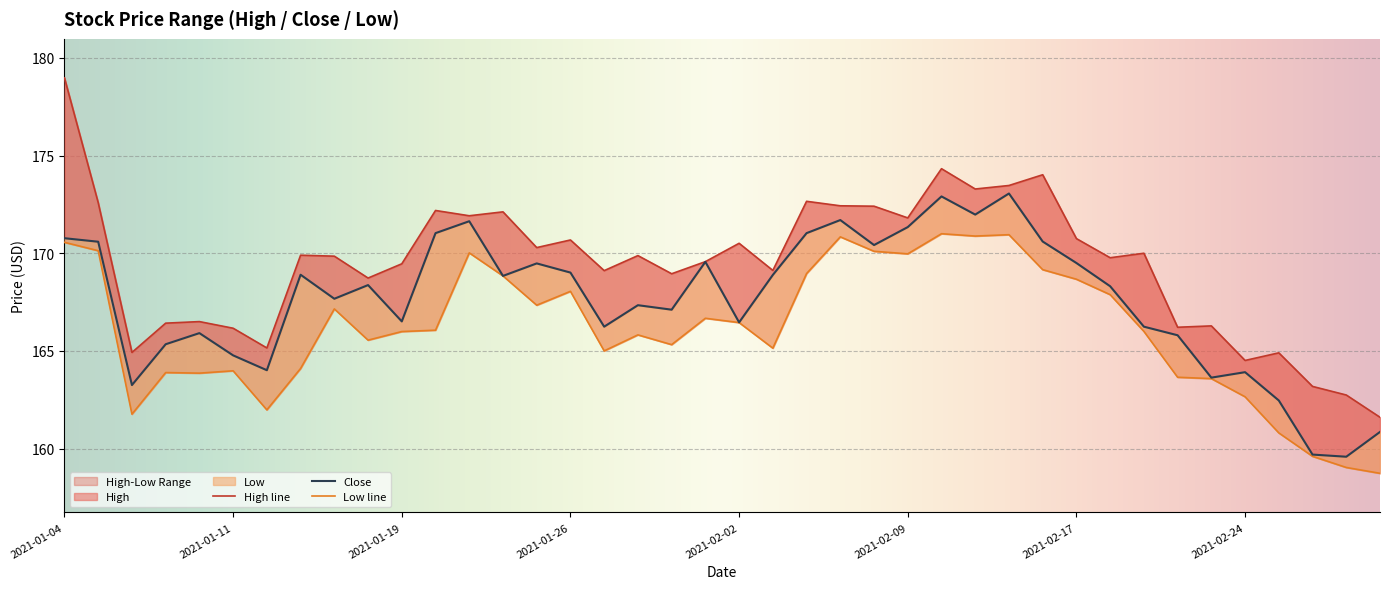

Read the Low value at 2021-01-12.

162.0